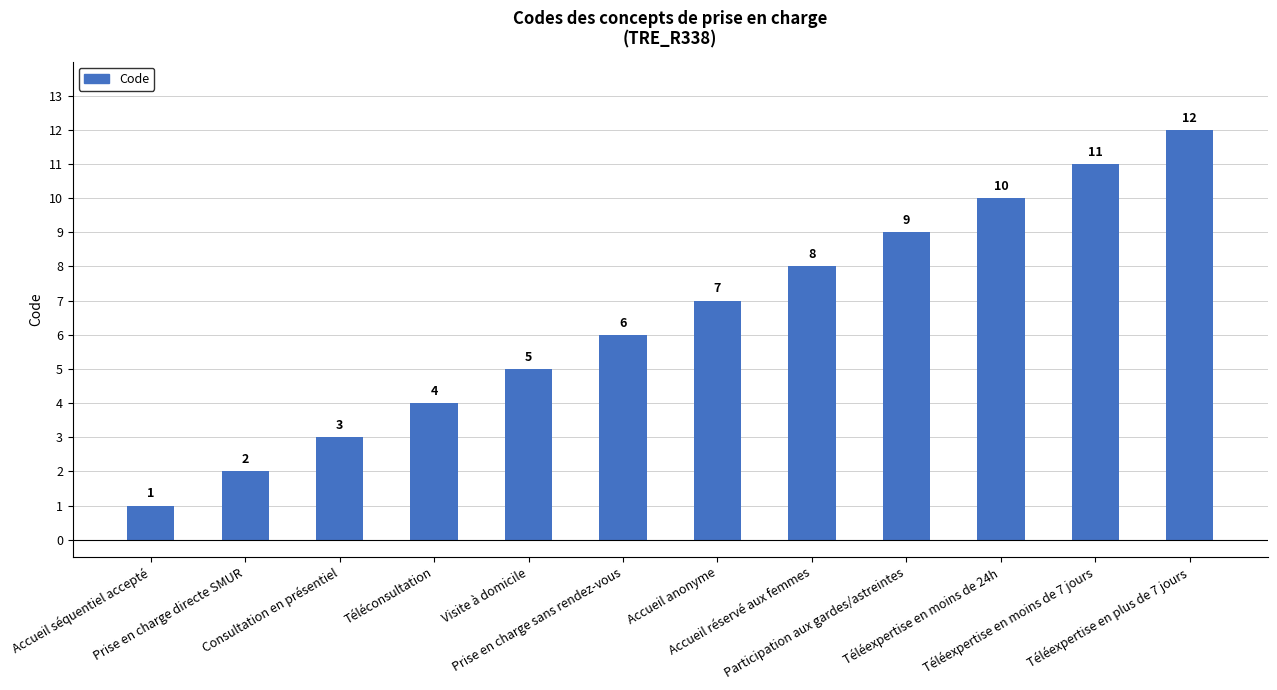

Are the bars horizontal?

No